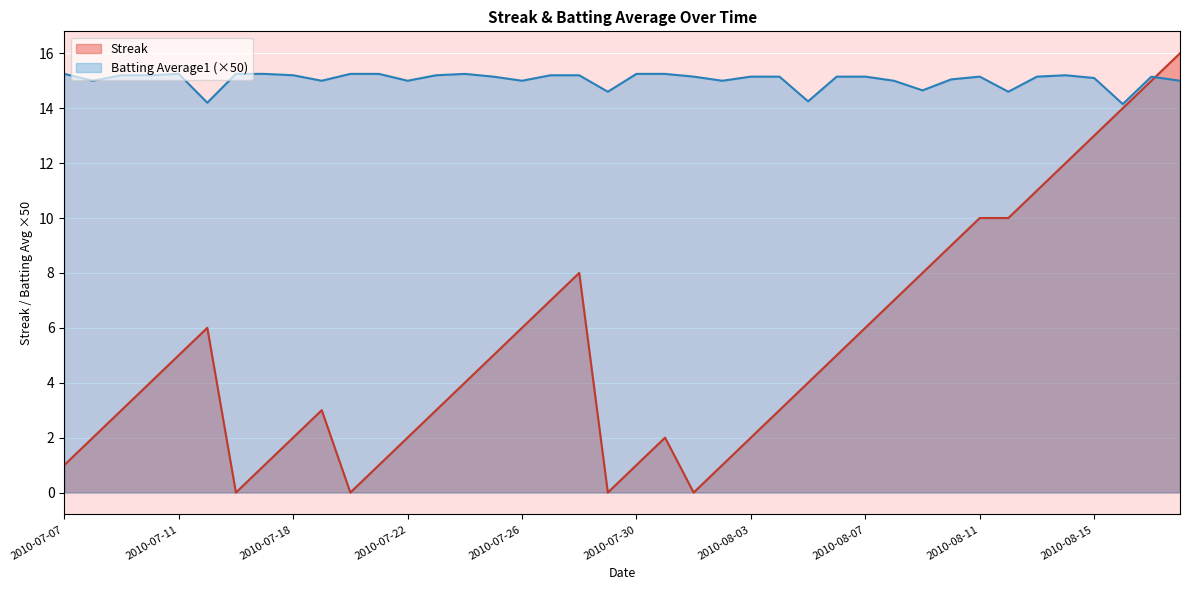

How many interior local valleys does the Batting Average1 series have?

11